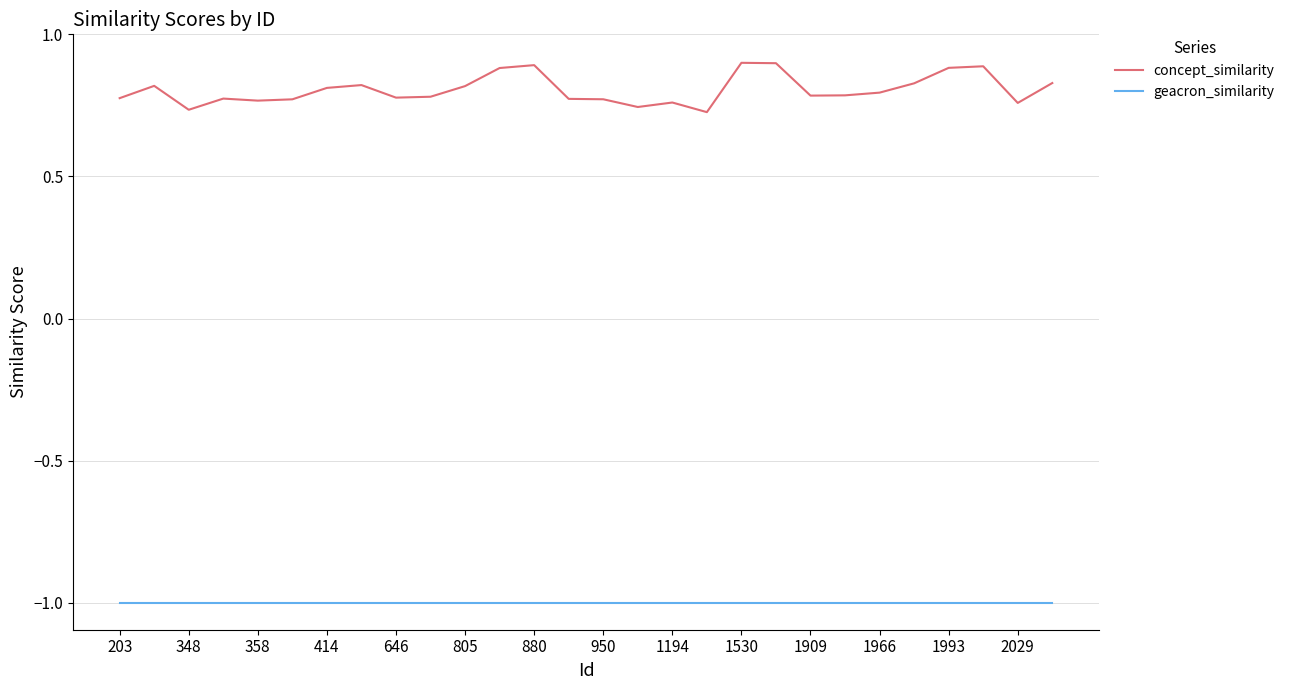

Rank the series by their maximum value, from lowest to highest.

geacron_similarity, concept_similarity